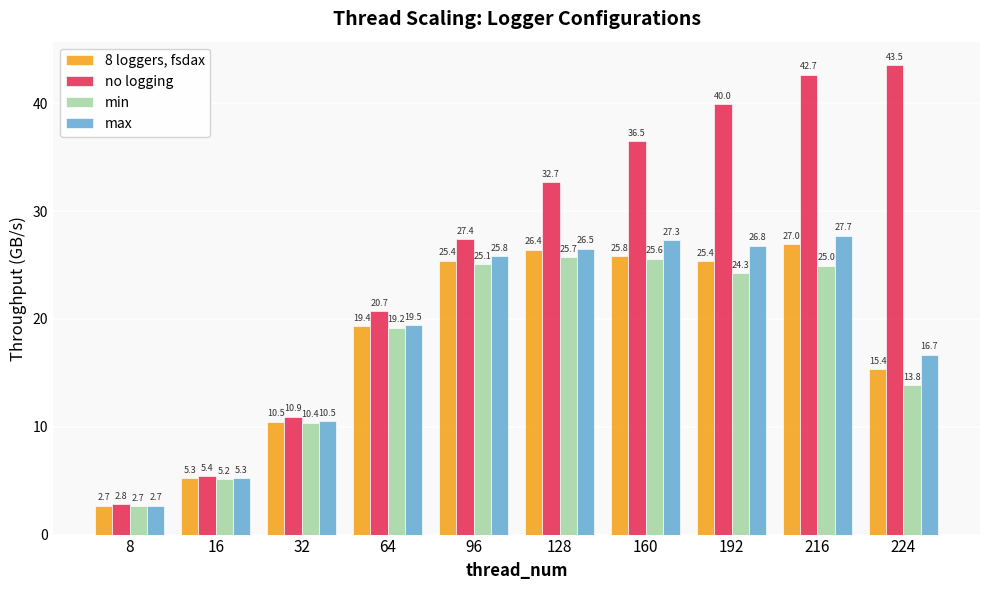

List the series in order of their peak value, highest first.

no logging, max, 8 loggers, fsdax, min